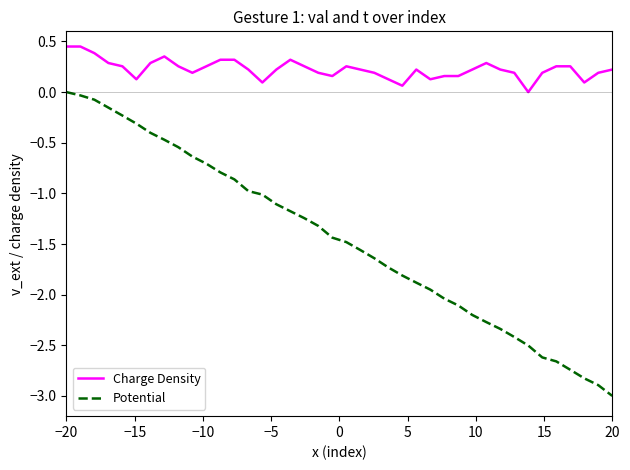

What is the smallest value displayed?

-3.0